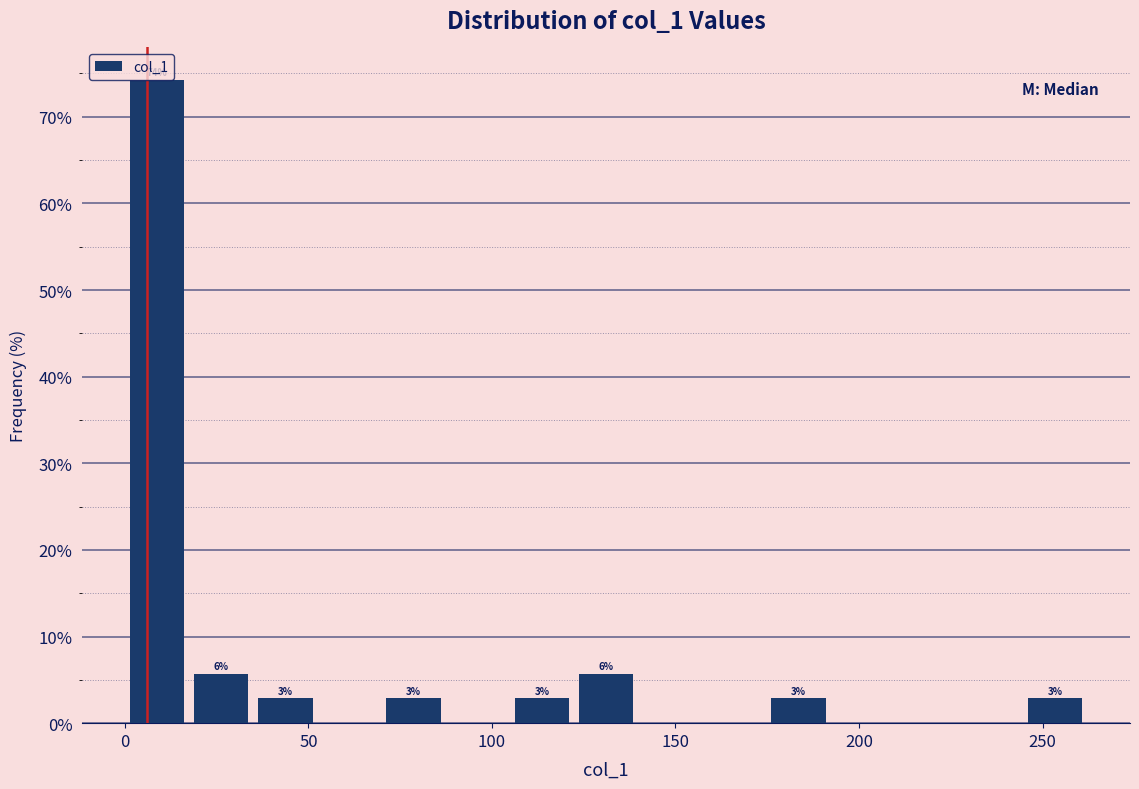

Read against the x-axis, roughly where is the centre of the tallest bar?

10